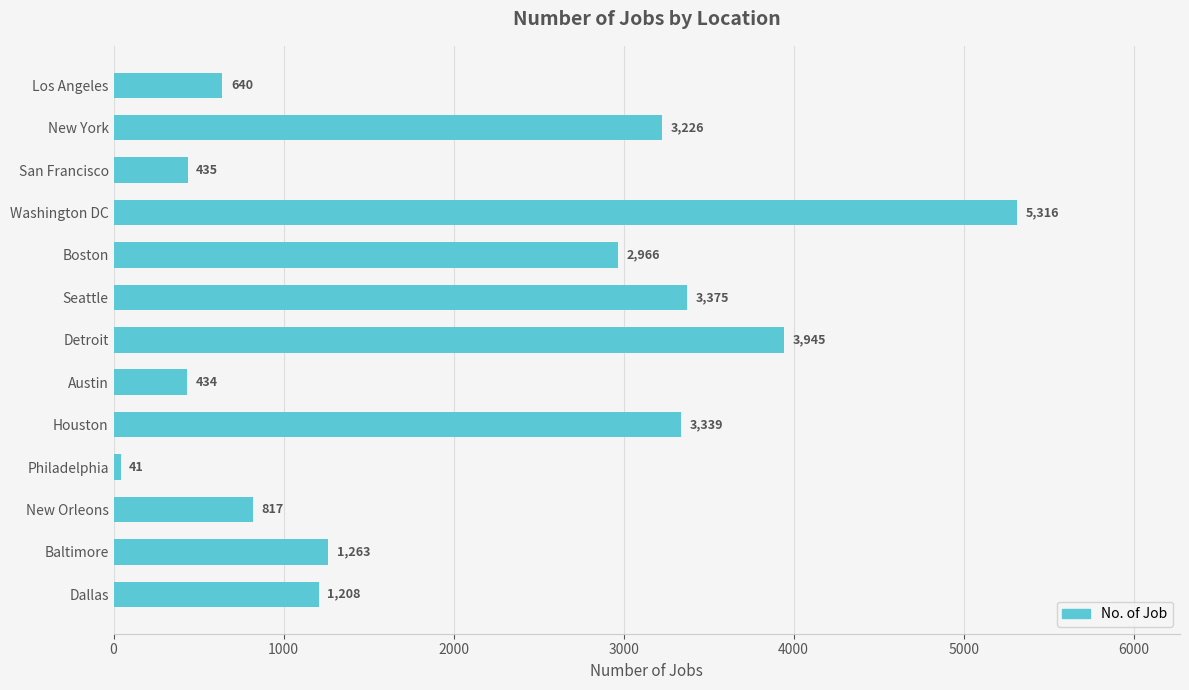

How many data points are less than 1263?

6